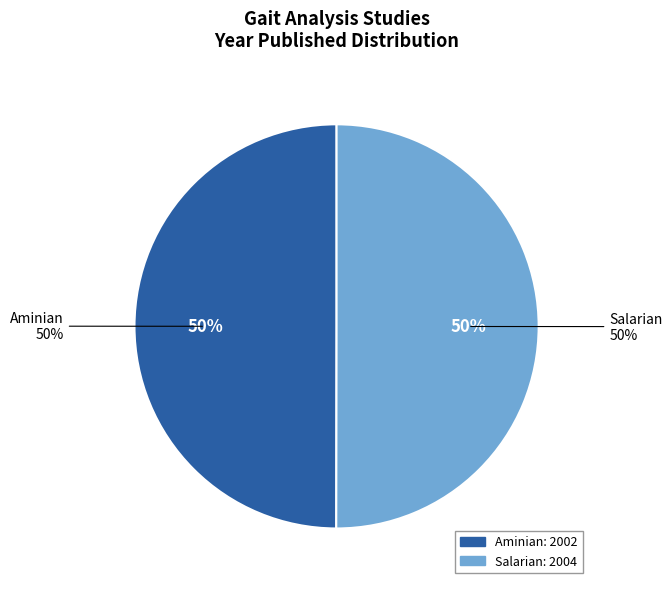

Between Salarian and Aminian, which is larger?

Salarian